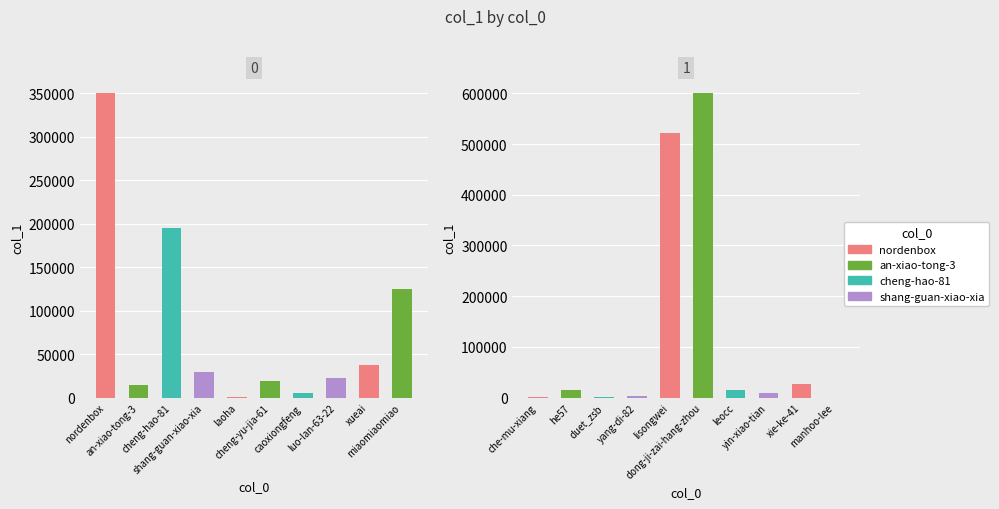

Which label corresponds to the largest value in the chart?

dong-ji-zai-hang-zhou